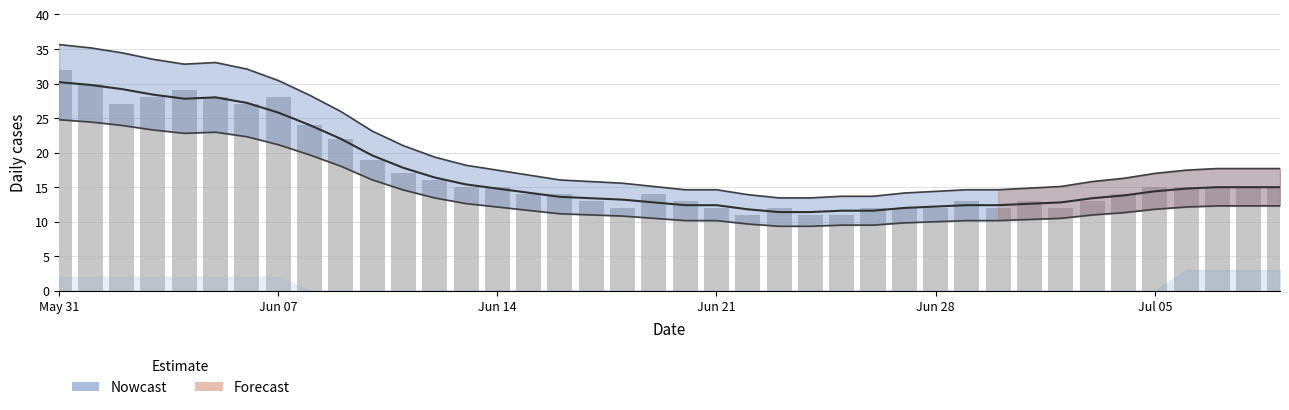

How many values exceed 15?

13